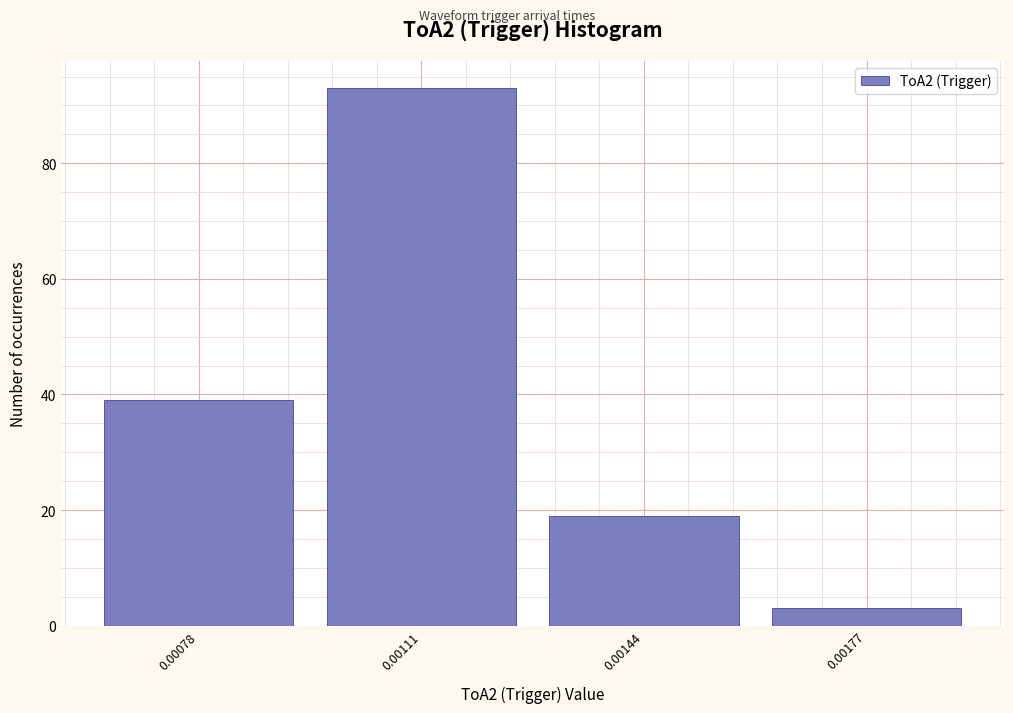

Reading right to left, extract all data points from this chart.

0.00177=3	0.00144=19	0.00111=93	0.00078=39